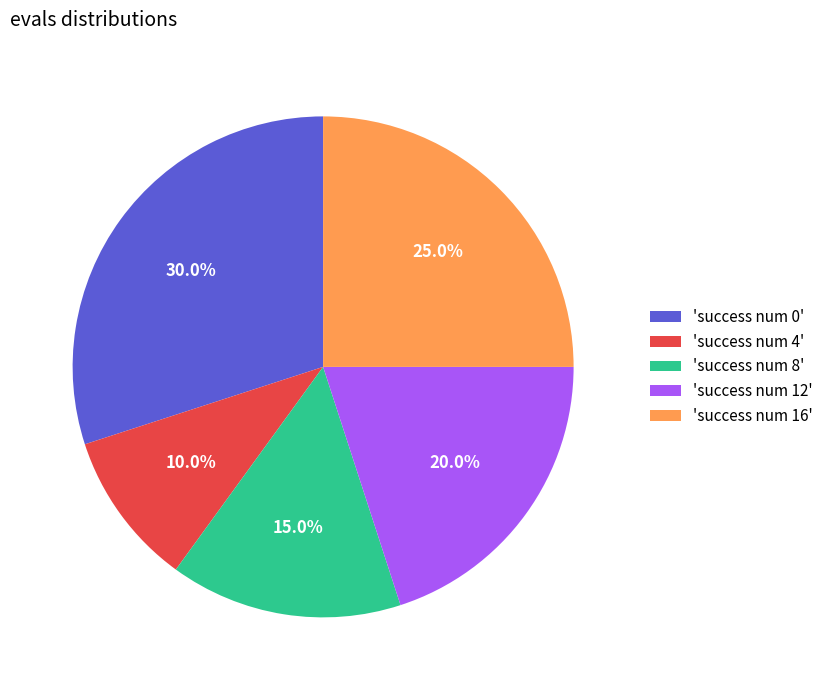

What percentage is NOT represented by 'success num 16'?

75.0%